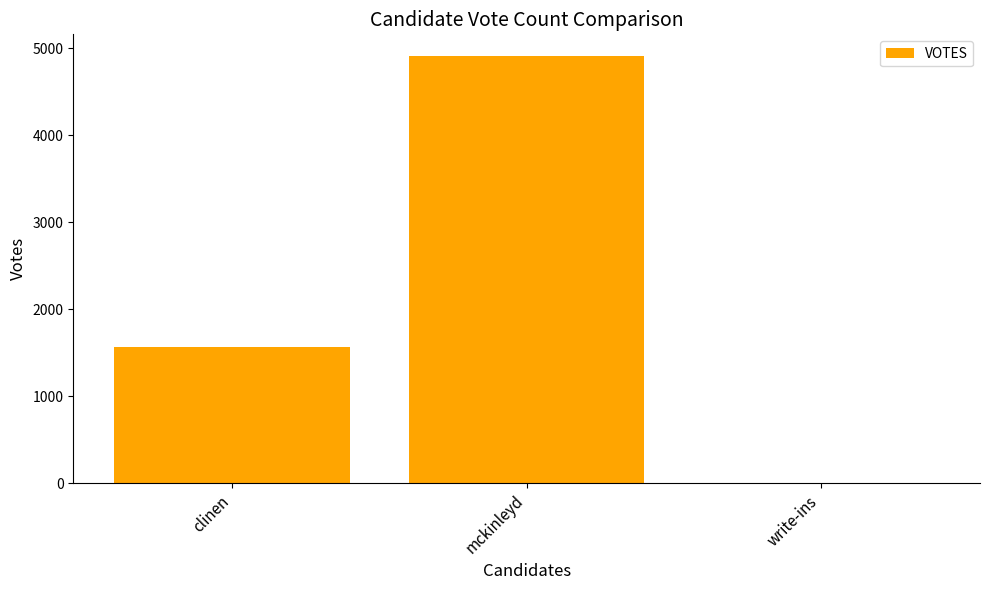

Reading right to left, what are all the values shown in this chart?

3	4917	1569